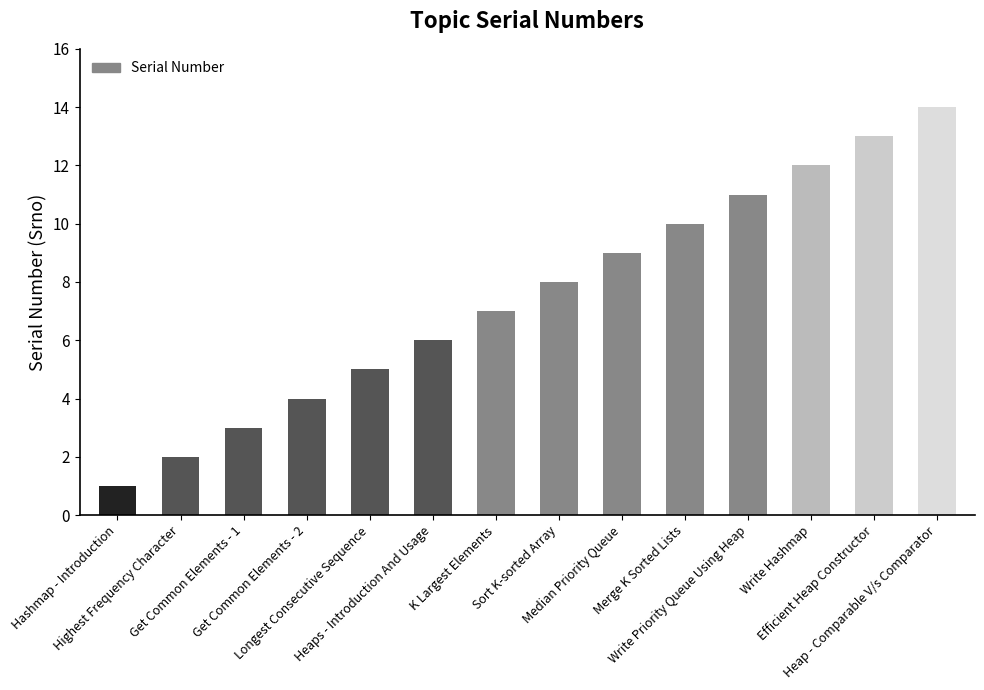

What is the change in value from Merge K Sorted Lists to Efficient Heap Constructor?

+3